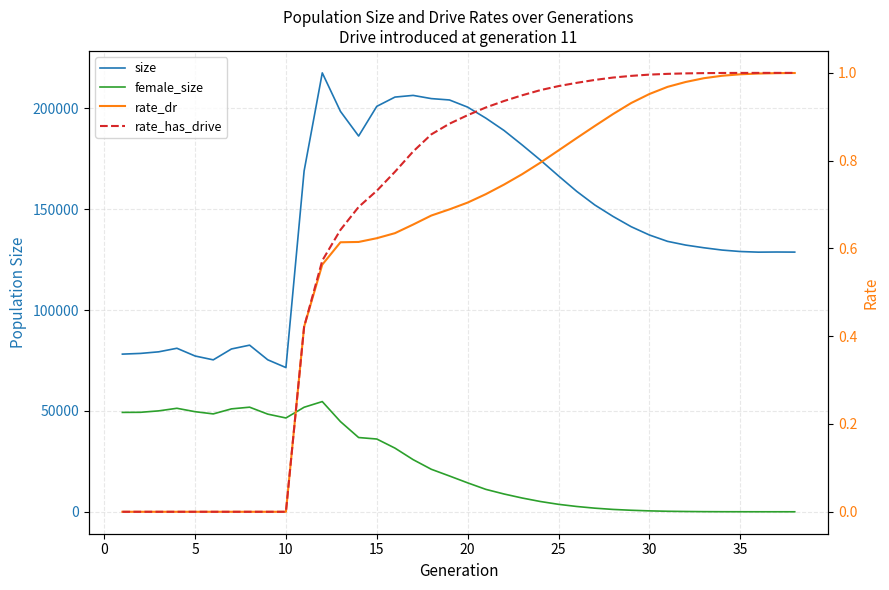

Count the number of data series in this chart.

4